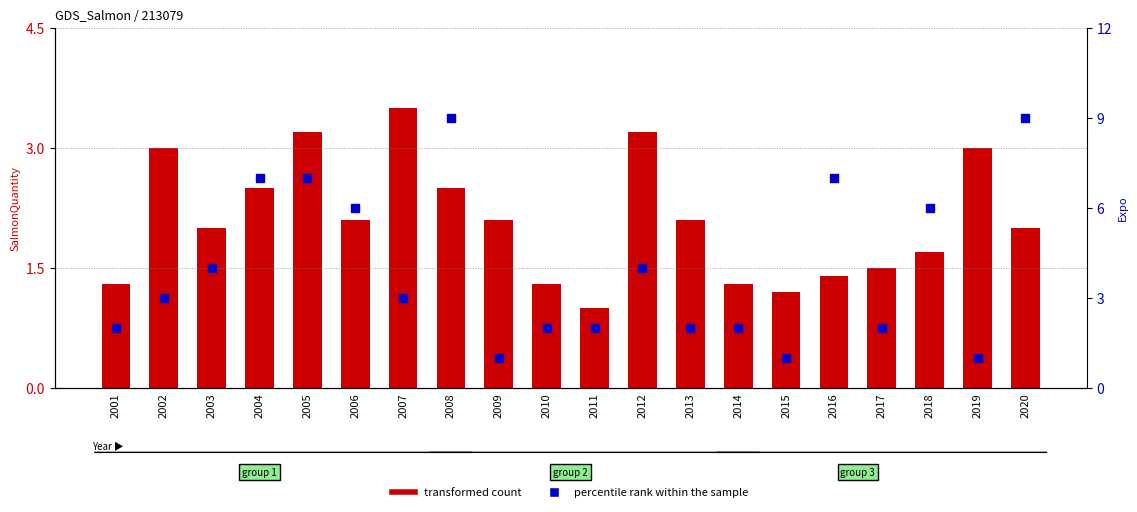

Which series has the largest total across all categories?

percentile rank within the sample